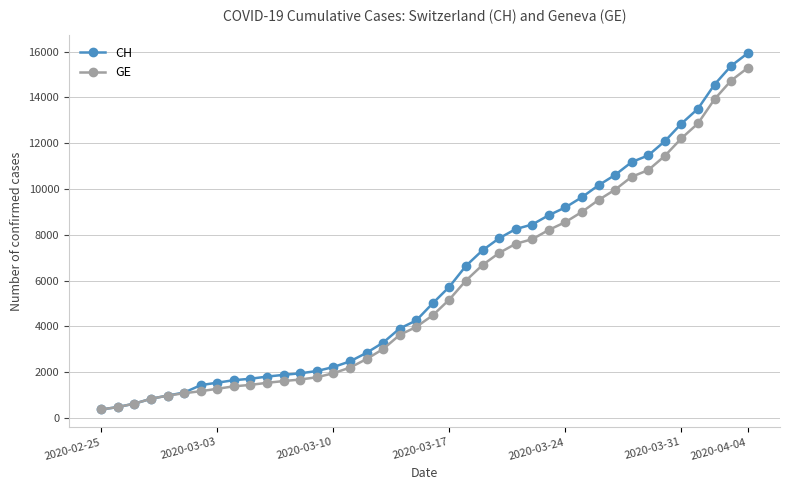

What is the average value of the CH series?

6053